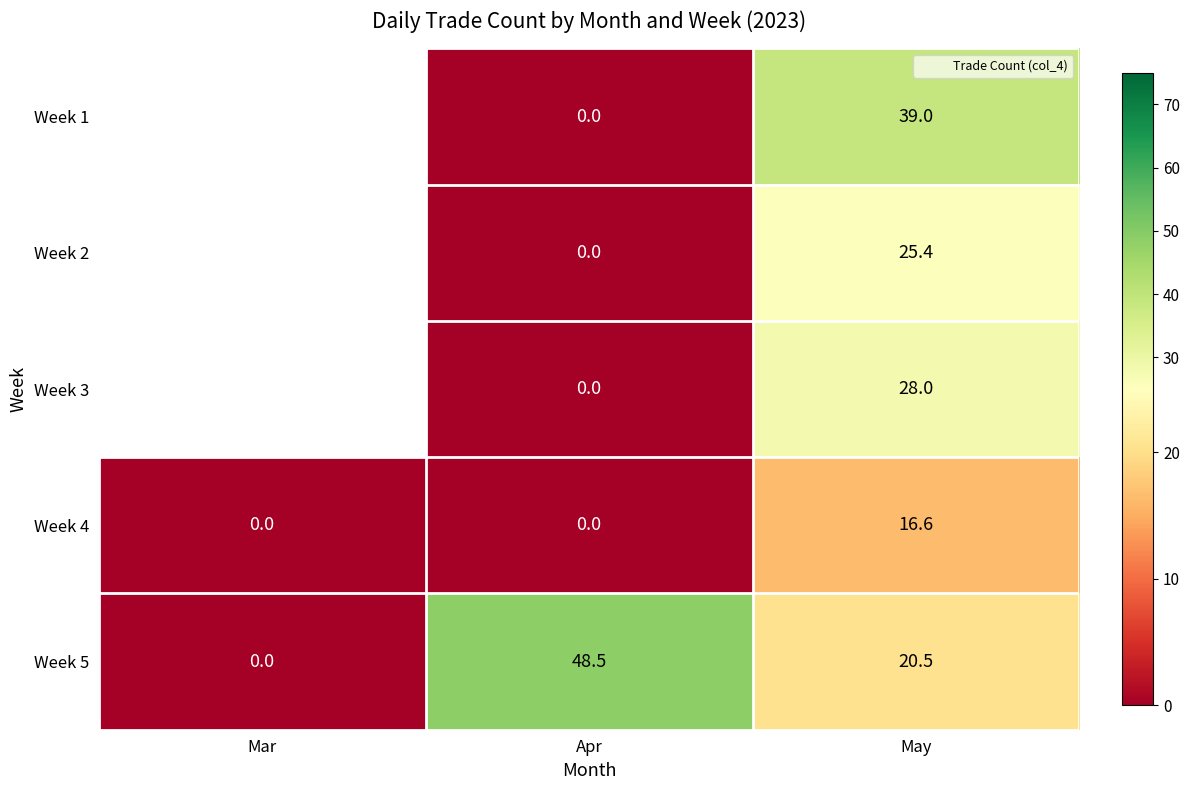

Is it true that Week 2 equals 25.4 at May?

True